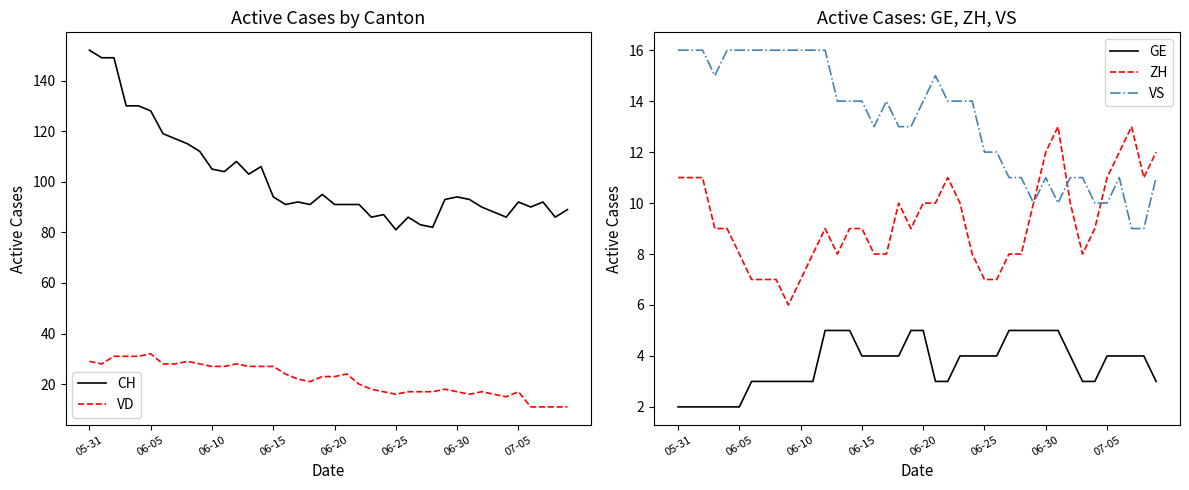

At which category does ZH reach its first local valley?

9